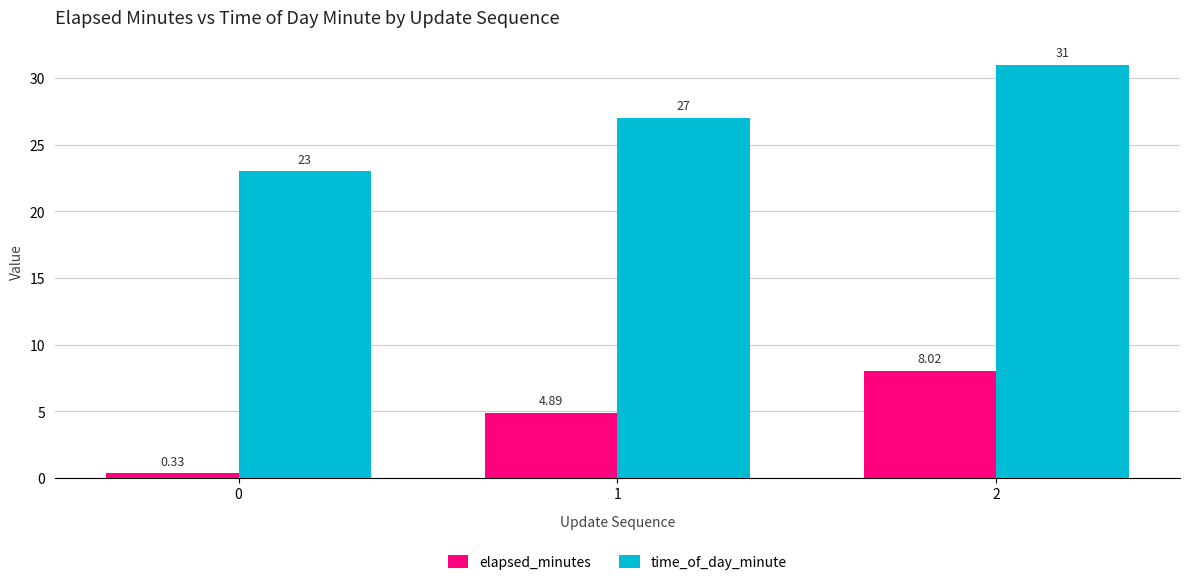

At which label is elapsed_minutes closest to 4?

1